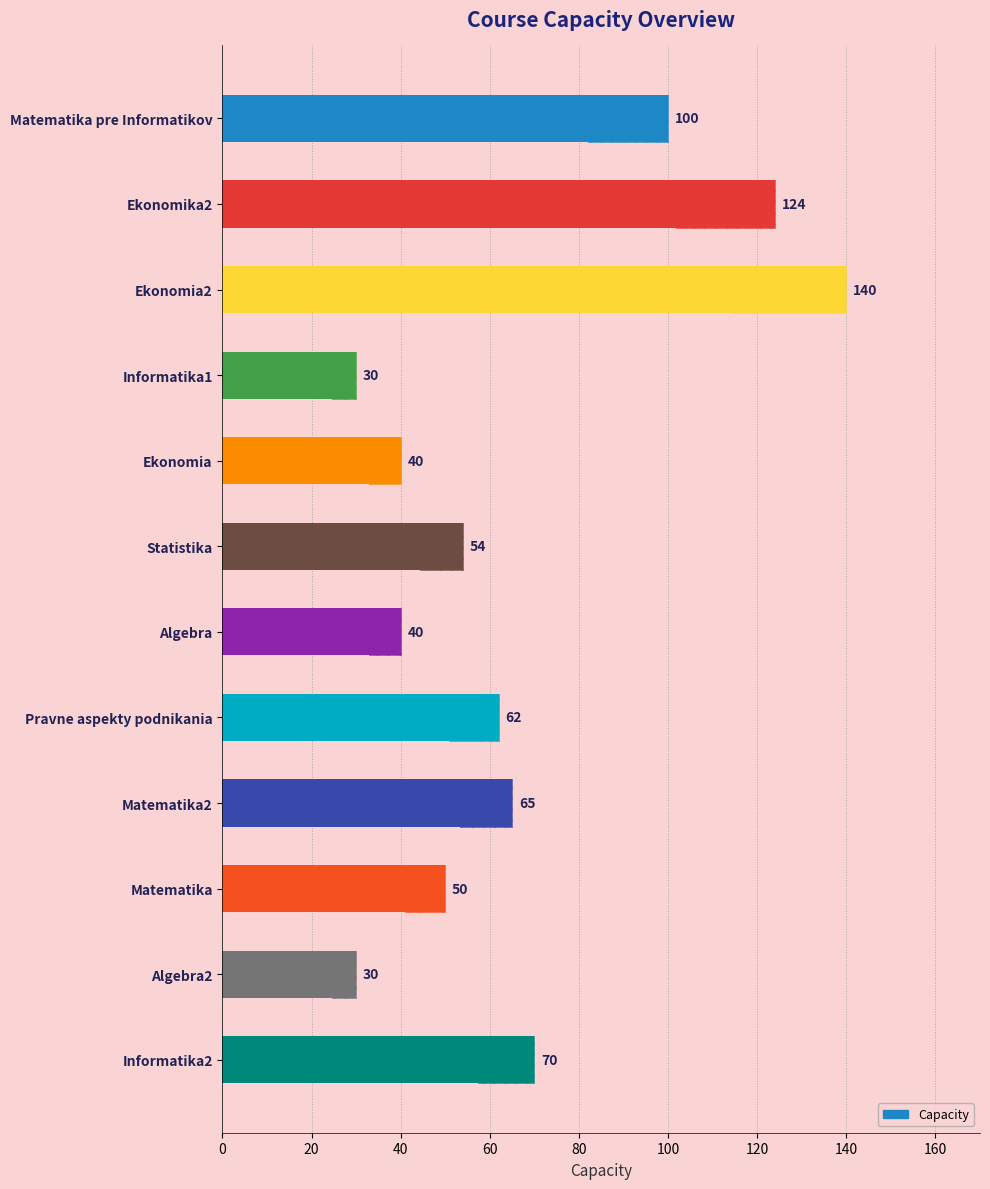

How many series are shown in this chart?

1